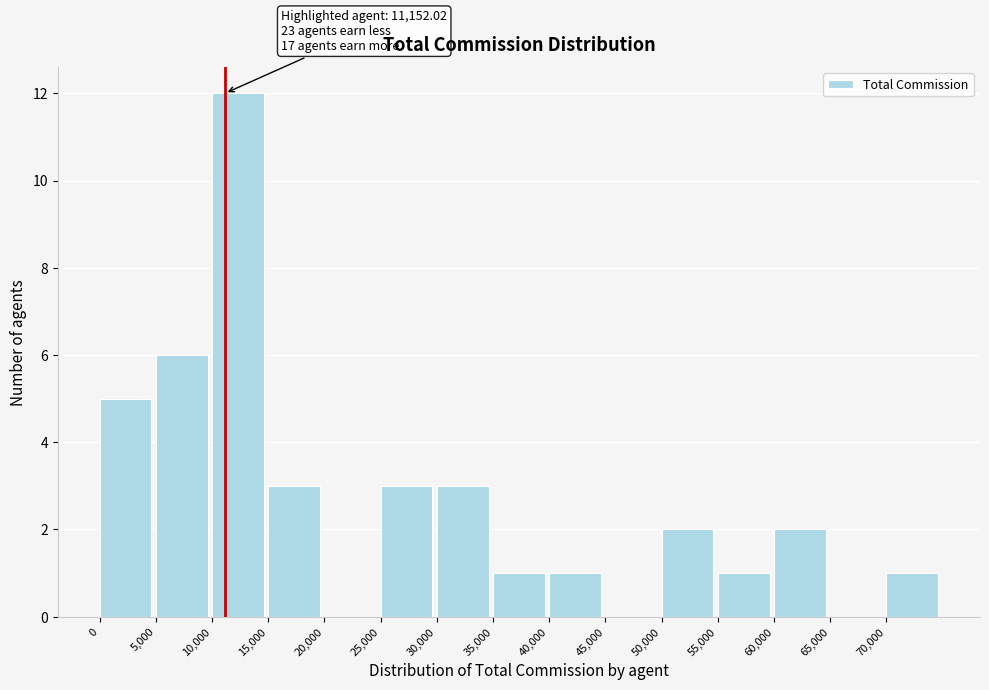

Over which range of the x-axis is the bar tallest?

10000 to 15000